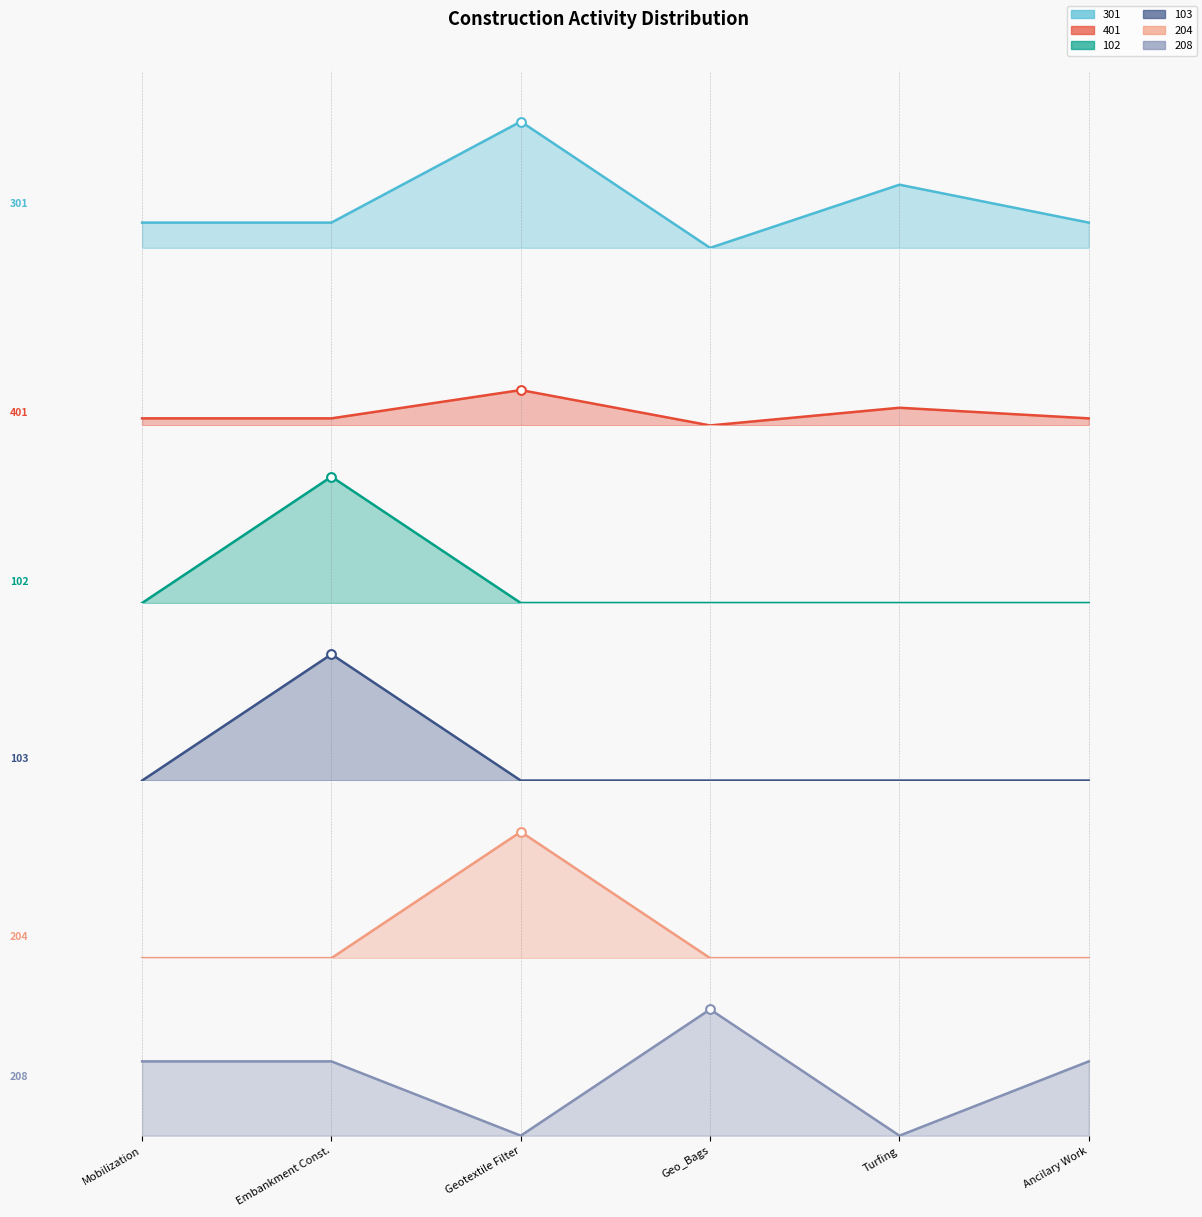

Which series contains the lowest Y value?

301